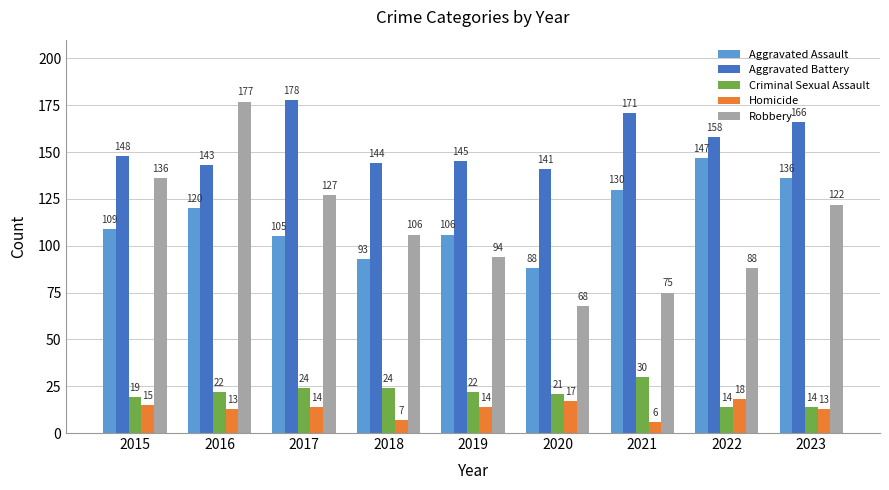

Reading right to left, extract all data points from this chart.

Aggravated Assault: 2023=136	2022=147	2021=130	2020=88	2019=106	2018=93	2017=105	2016=120	2015=109
Aggravated Battery: 2023=166	2022=158	2021=171	2020=141	2019=145	2018=144	2017=178	2016=143	2015=148
Criminal Sexual Assault: 2023=14	2022=14	2021=30	2020=21	2019=22	2018=24	2017=24	2016=22	2015=19
Homicide: 2023=13	2022=18	2021=6	2020=17	2019=14	2018=7	2017=14	2016=13	2015=15
Robbery: 2023=122	2022=88	2021=75	2020=68	2019=94	2018=106	2017=127	2016=177	2015=136